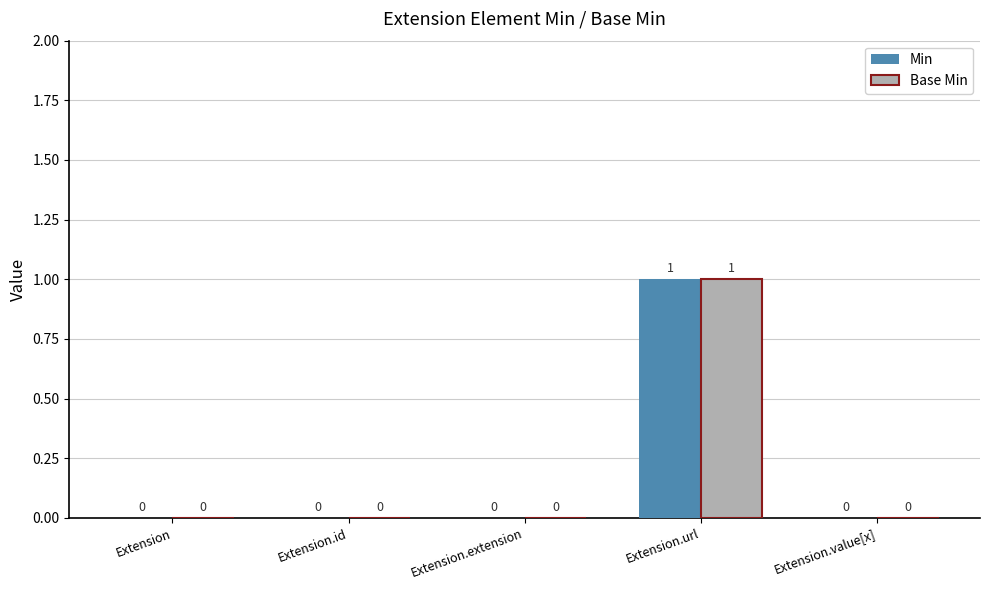

Which label corresponds to the largest value in the chart?

Extension.url